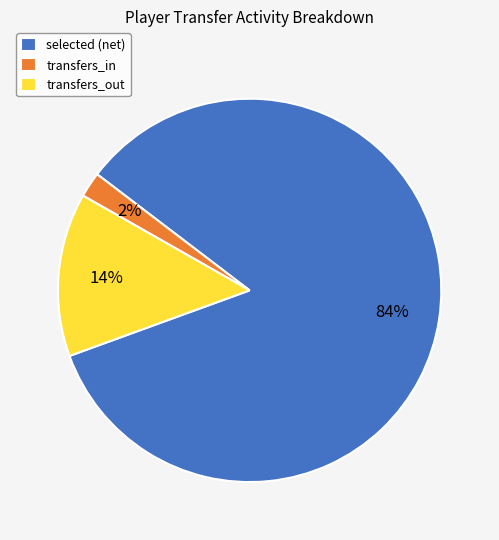

To the nearest percent, what is the difference between the transfers_in and transfers_out slice percentages?

12%